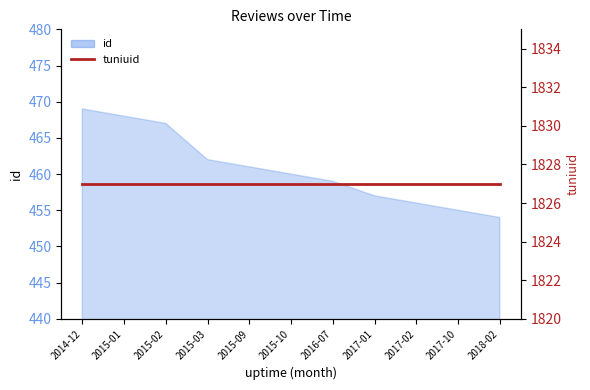

What position from the right is 2017-02?

3